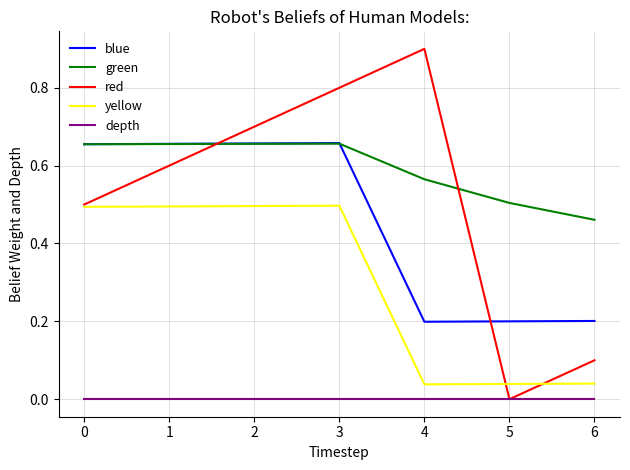

At which label does green reach its minimum?

6